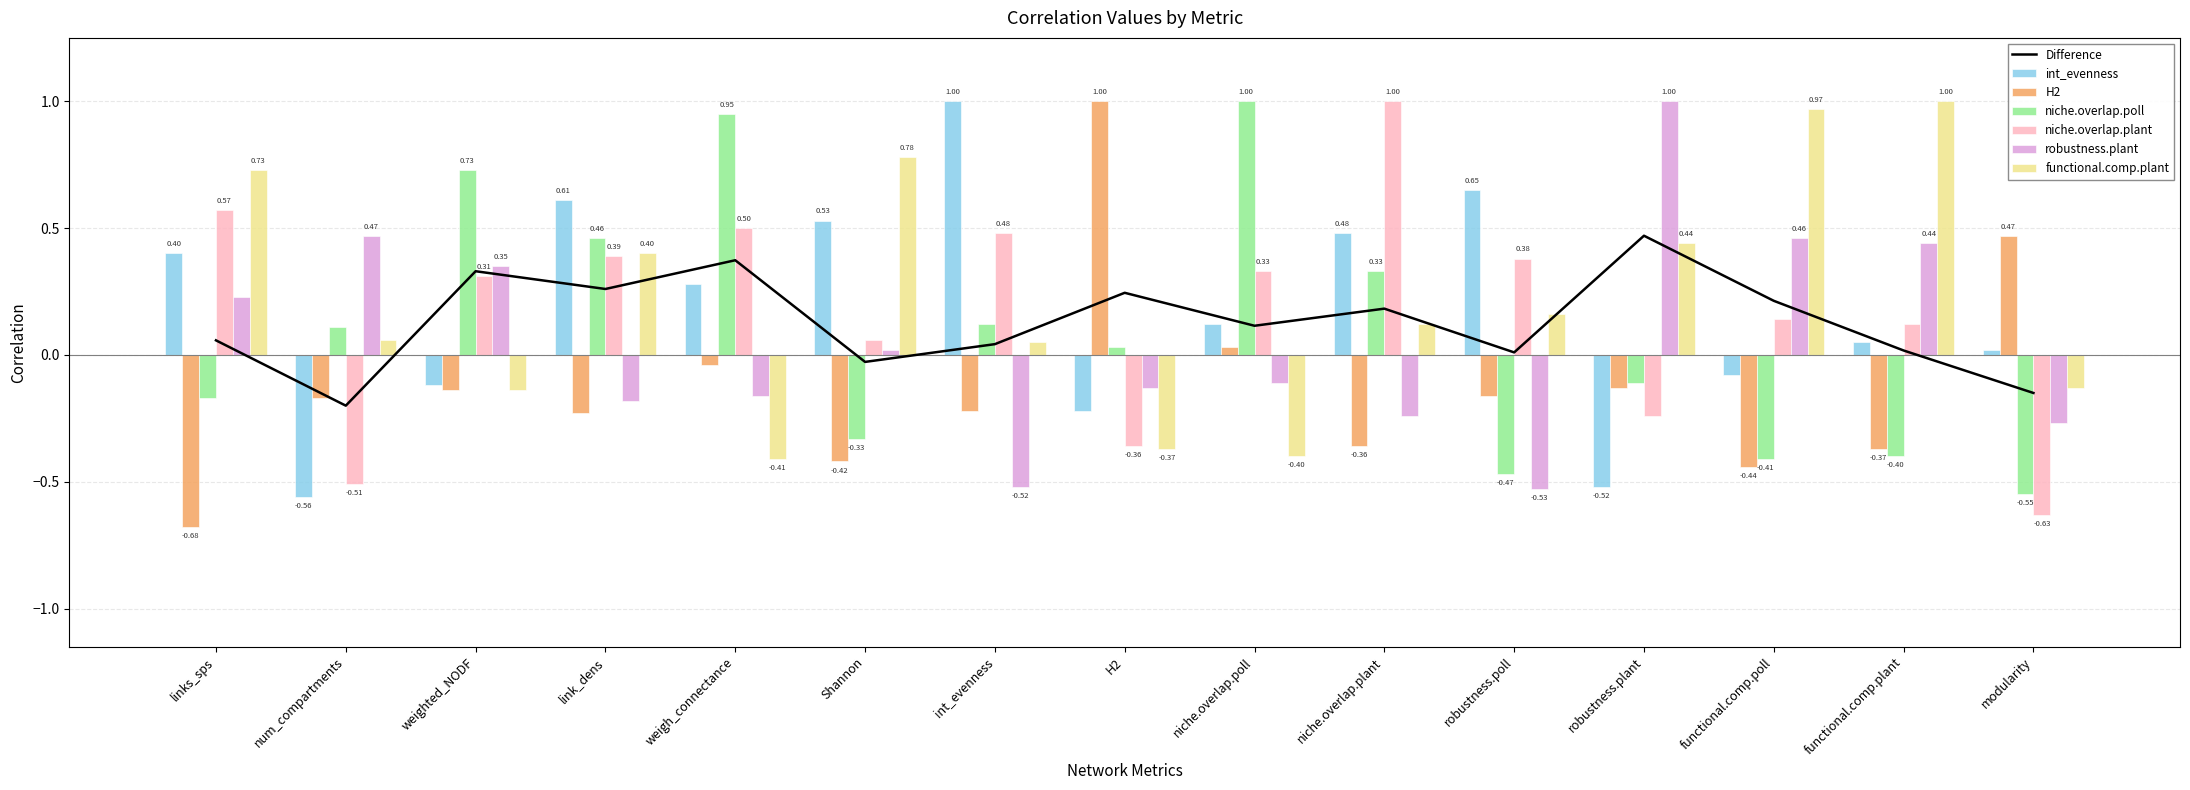

At how many categories does at least one series exceed 0?

15